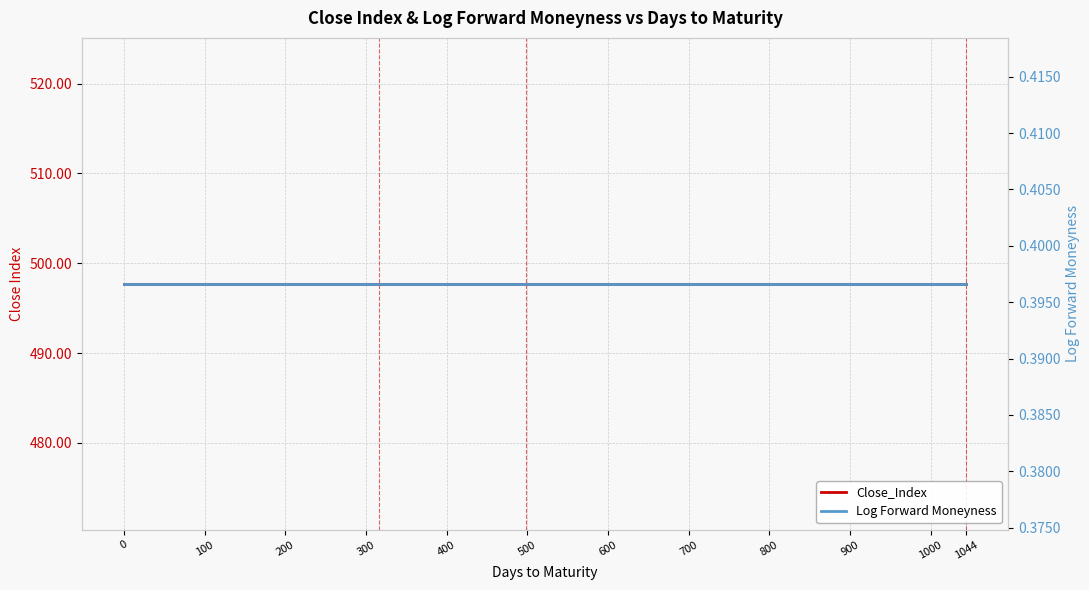

True or false: Log Forward Moneyness has a value of 0.4 at 1044.

True